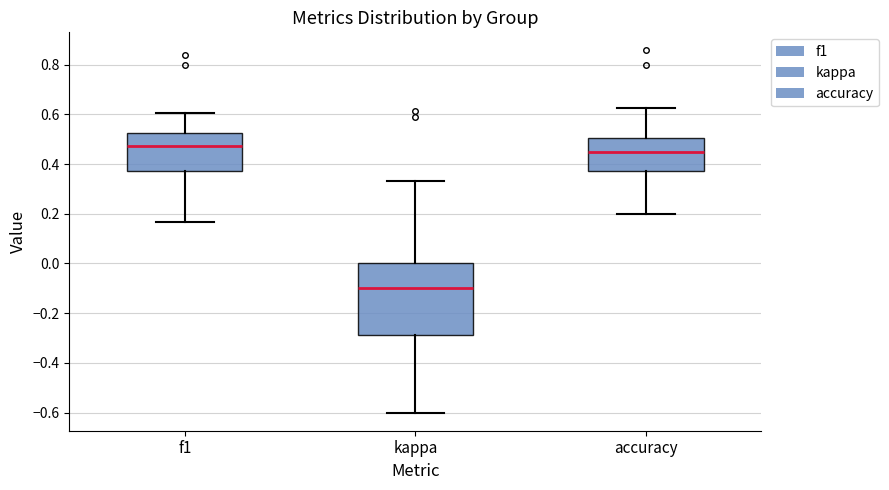

Comparing the boxes themselves (not the whiskers), which one is the tallest?

kappa